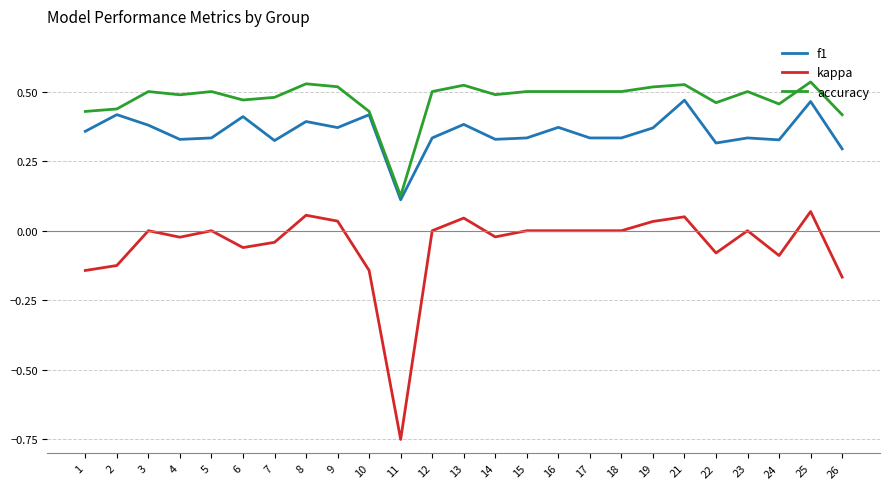

What is the difference between the highest and lowest values at 1?

0.6